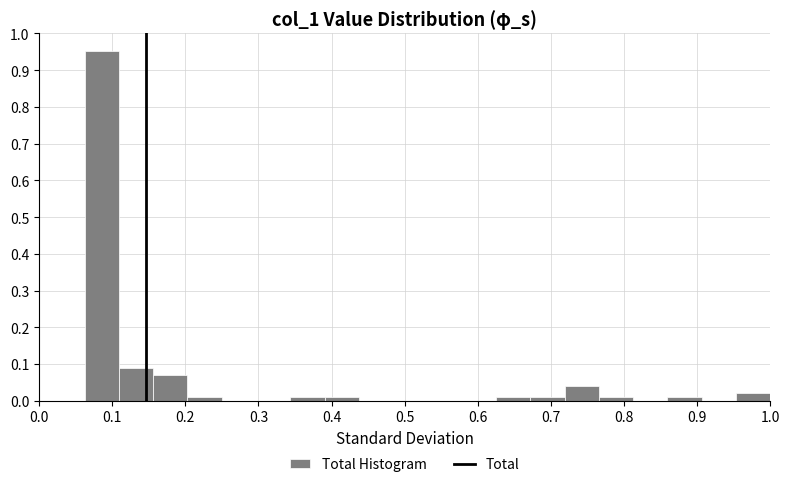

Which range on the x-axis has the tallest bar?

0.06 to 0.11